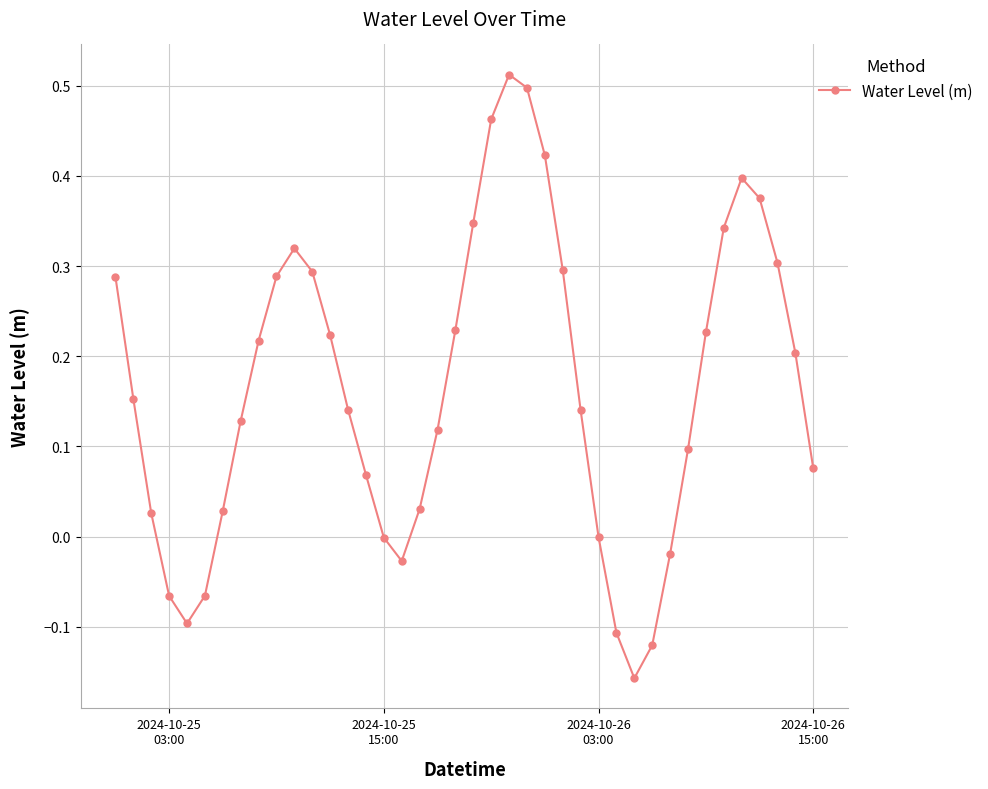

What is the sum of all values?

6.6